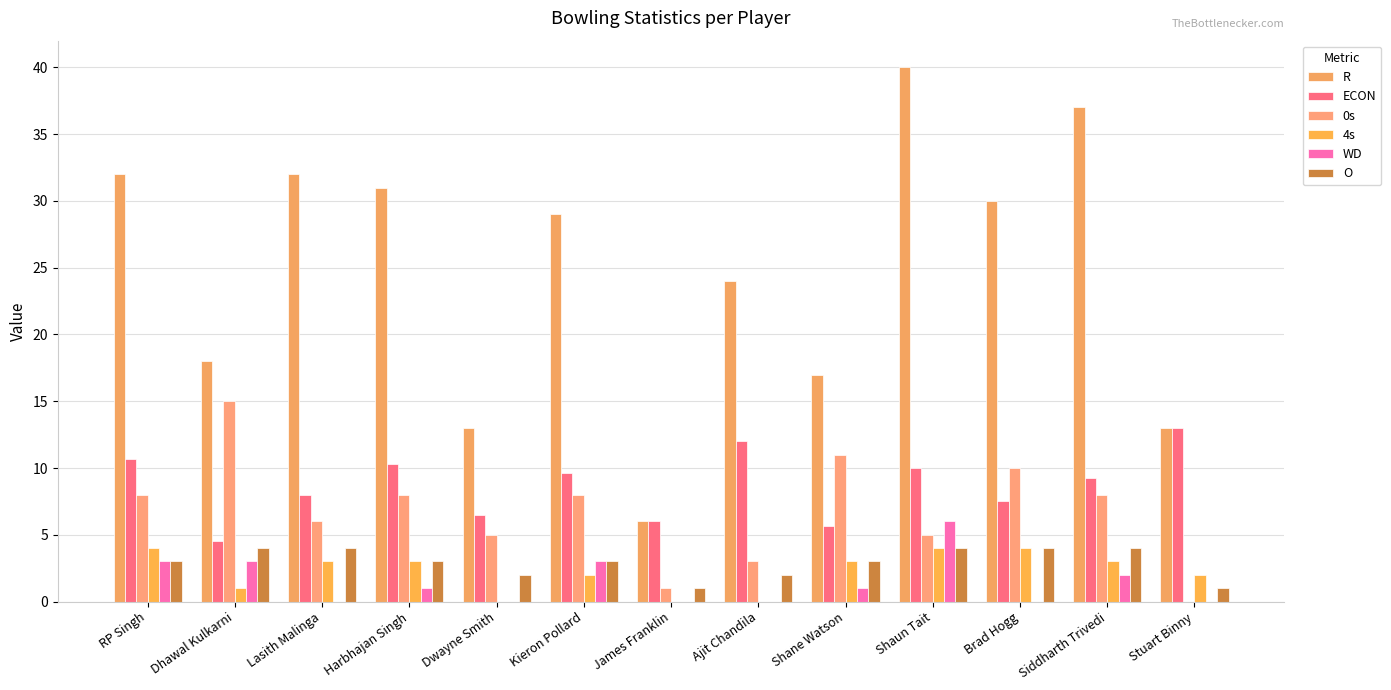

Reading left to right, what are all the values shown in this chart?

R: RP Singh=32.0	Dhawal Kulkarni=18.0	Lasith Malinga=32.0	Harbhajan Singh=31.0	Dwayne Smith=13.0	Kieron Pollard=29.0	James Franklin=6.0	Ajit Chandila=24.0	Shane Watson=17.0	Shaun Tait=40.0	Brad Hogg=30.0	Siddharth Trivedi=37.0	Stuart Binny=13.0
ECON: RP Singh=10.7	Dhawal Kulkarni=4.5	Lasith Malinga=8.0	Harbhajan Singh=10.3	Dwayne Smith=6.5	Kieron Pollard=9.7	James Franklin=6.0	Ajit Chandila=12.0	Shane Watson=5.7	Shaun Tait=10.0	Brad Hogg=7.5	Siddharth Trivedi=9.2	Stuart Binny=13.0
0s: RP Singh=8.0	Dhawal Kulkarni=15.0	Lasith Malinga=6.0	Harbhajan Singh=8.0	Dwayne Smith=5.0	Kieron Pollard=8.0	James Franklin=1.0	Ajit Chandila=3.0	Shane Watson=11.0	Shaun Tait=5.0	Brad Hogg=10.0	Siddharth Trivedi=8.0	Stuart Binny=0.0
4s: RP Singh=4.0	Dhawal Kulkarni=1.0	Lasith Malinga=3.0	Harbhajan Singh=3.0	Dwayne Smith=0.0	Kieron Pollard=2.0	James Franklin=0.0	Ajit Chandila=0.0	Shane Watson=3.0	Shaun Tait=4.0	Brad Hogg=4.0	Siddharth Trivedi=3.0	Stuart Binny=2.0
WD: RP Singh=3.0	Dhawal Kulkarni=3.0	Lasith Malinga=0.0	Harbhajan Singh=1.0	Dwayne Smith=0.0	Kieron Pollard=3.0	James Franklin=0.0	Ajit Chandila=0.0	Shane Watson=1.0	Shaun Tait=6.0	Brad Hogg=0.0	Siddharth Trivedi=2.0	Stuart Binny=0.0
O: RP Singh=3.0	Dhawal Kulkarni=4.0	Lasith Malinga=4.0	Harbhajan Singh=3.0	Dwayne Smith=2.0	Kieron Pollard=3.0	James Franklin=1.0	Ajit Chandila=2.0	Shane Watson=3.0	Shaun Tait=4.0	Brad Hogg=4.0	Siddharth Trivedi=4.0	Stuart Binny=1.0